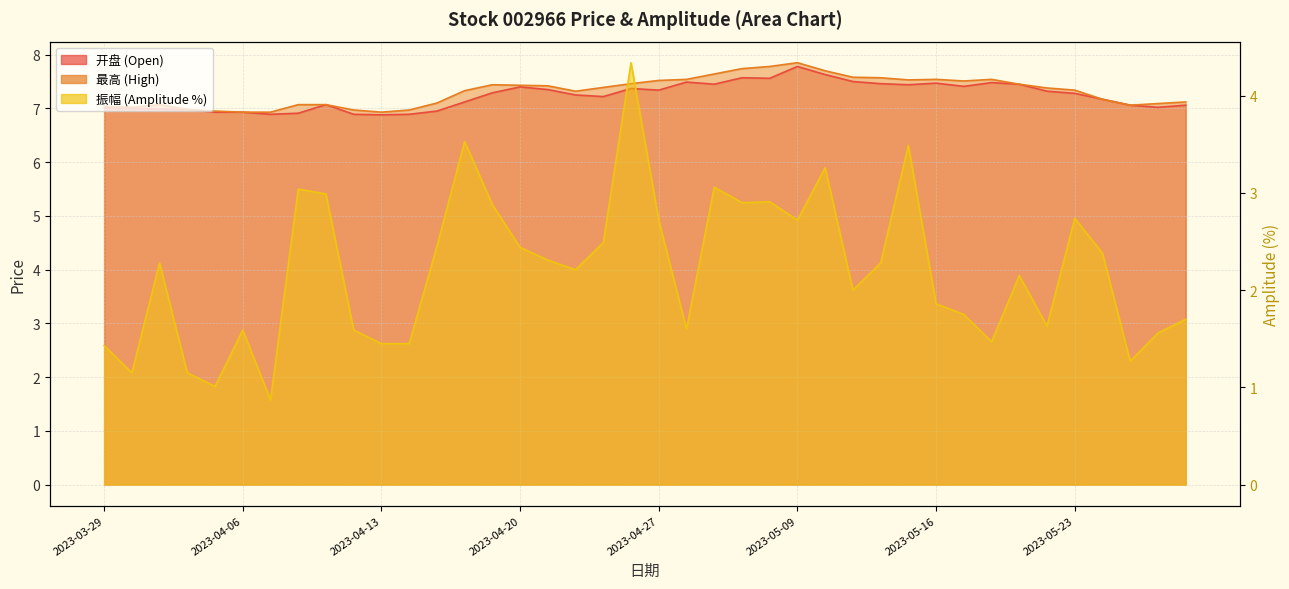

True or false: 振幅 has more than 2 points higher than both neighbors.

True